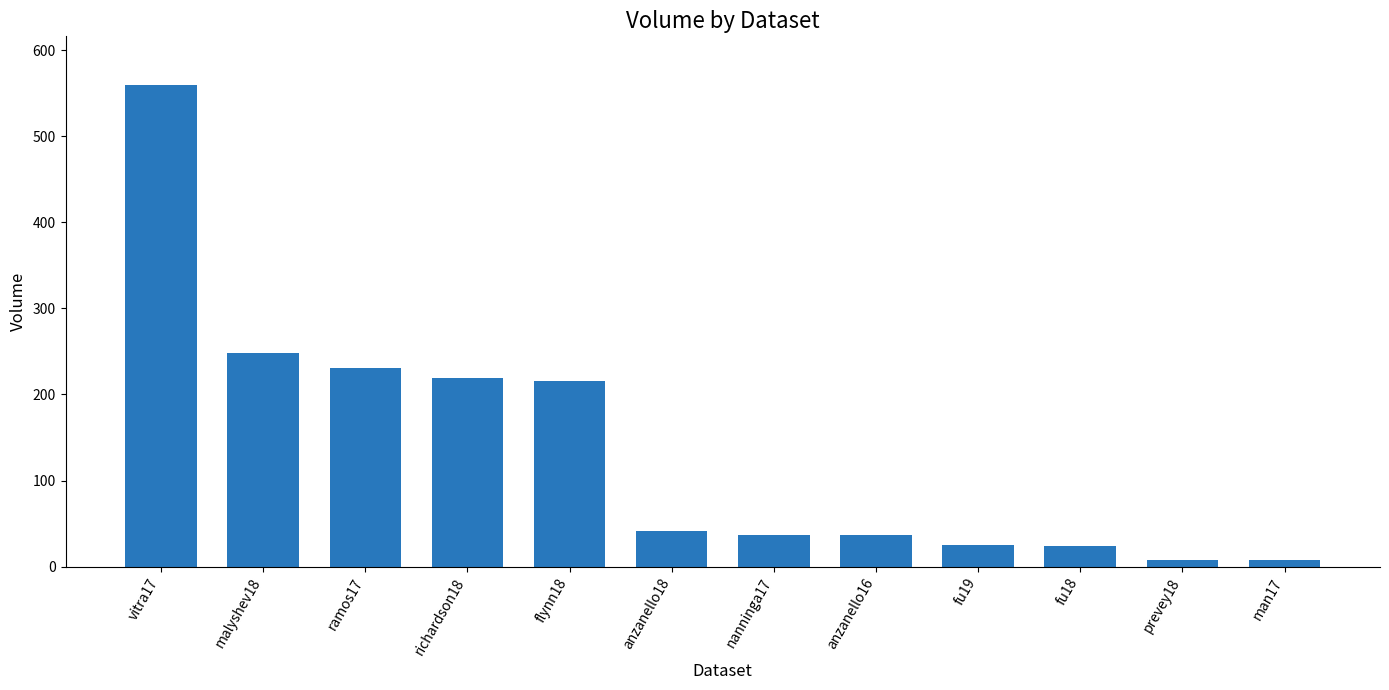

Where is the data nearest to the value 284?

malyshev18